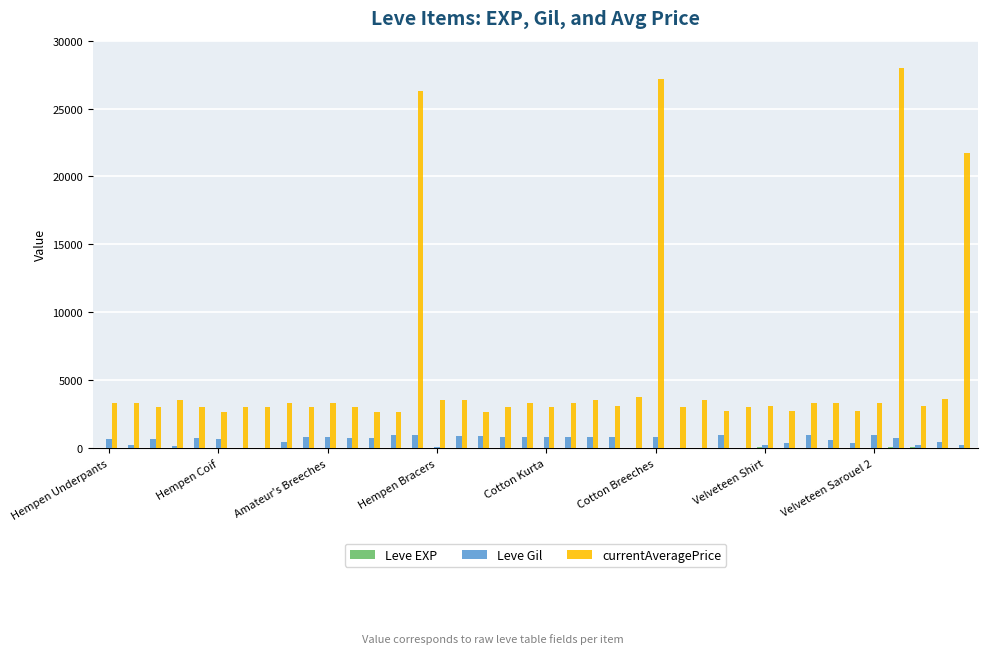

What is the sum of all Leve Gil values?

22580